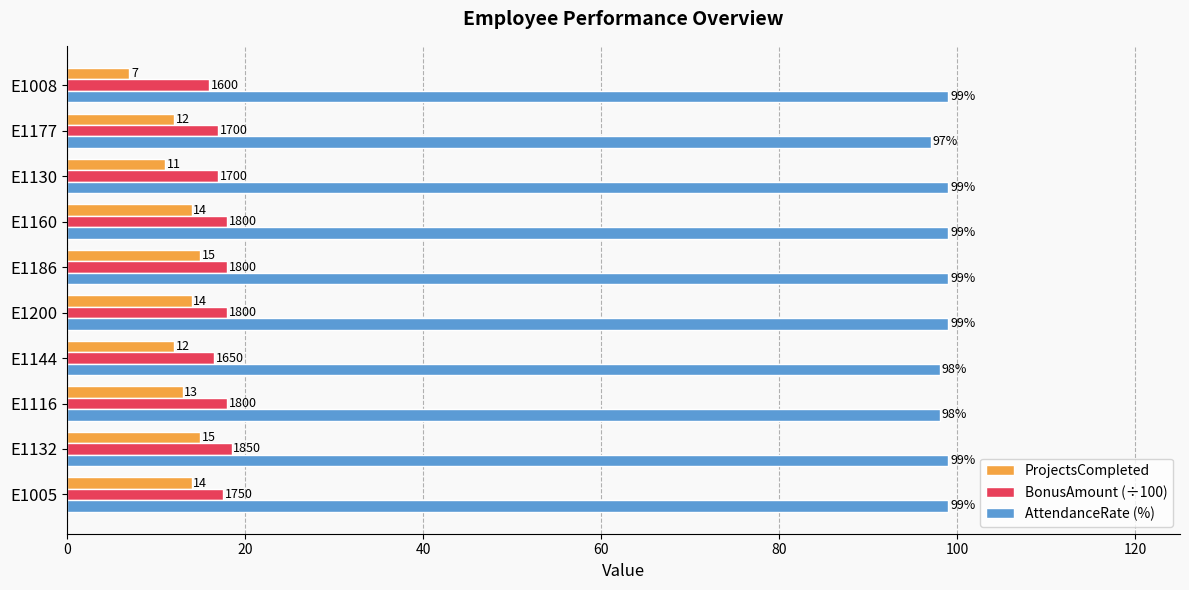

What is the difference between the maximum and minimum values in the ProjectsCompleted series?

8.0